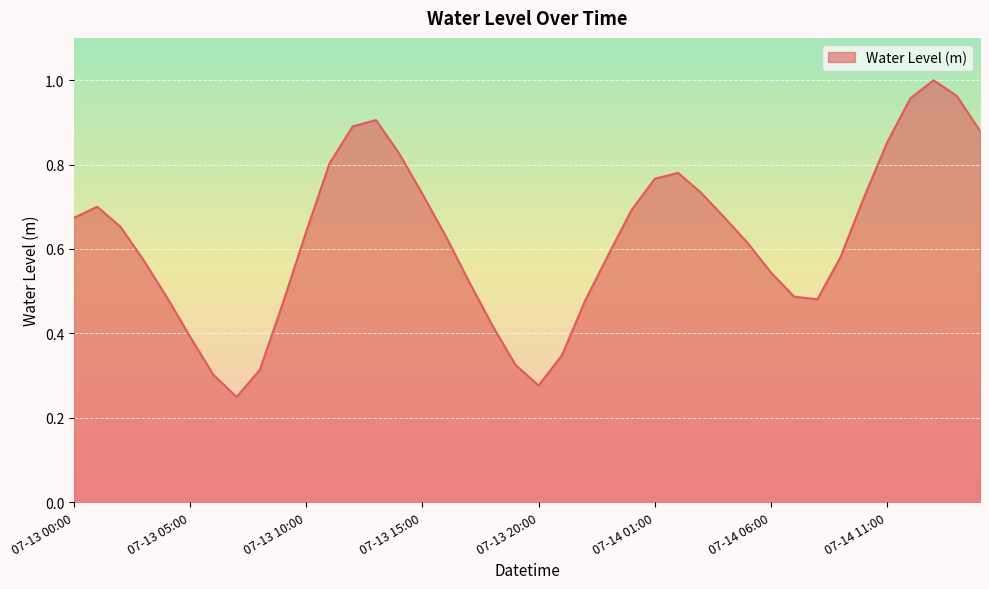

What is the difference between the maximum and second lowest values?

0.7